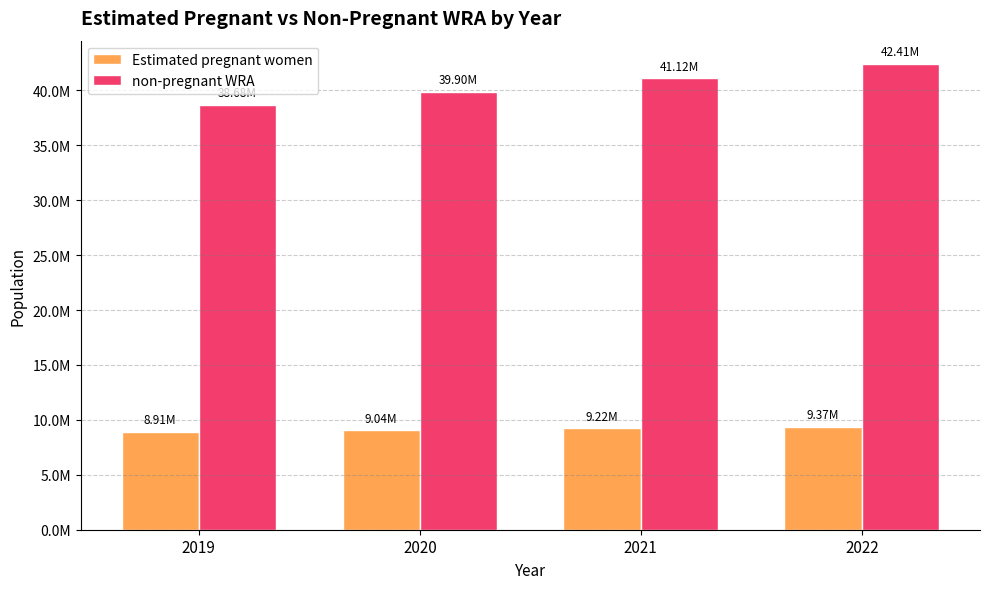

Reading left to right, extract all data points from this chart.

Estimated pregnant women: 8906302.2	9043667.6	9216965.3	9369744.8
non-pregnant WRA: 38676697.8	39898332.4	41122034.7	42410255.2